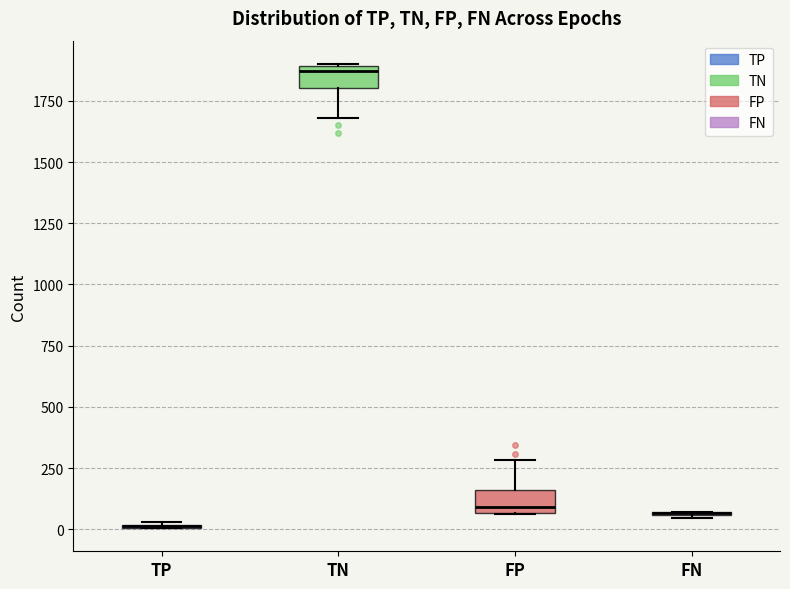

Reading left to right, transcribe this box plot: for each box, give where its median line is, the range the box spans, and where its two whiskers end, as read against the y-axis. The values are not printed on the chart, so give them approximately, as read against the axis.

TP: box collapsed to a line at 0, whiskers 0 to 50
TN: median 1850, box 1800 to 1900, whiskers 1700 to 1900
FP: median 100, box 50 to 150, whiskers 50 to 300
FN: box collapsed to a line at 50, whiskers 50 to 50